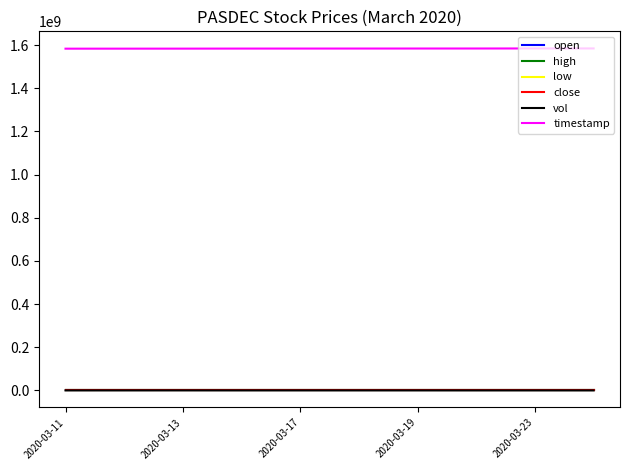

True or false: low and timestamp cross at least once.

False